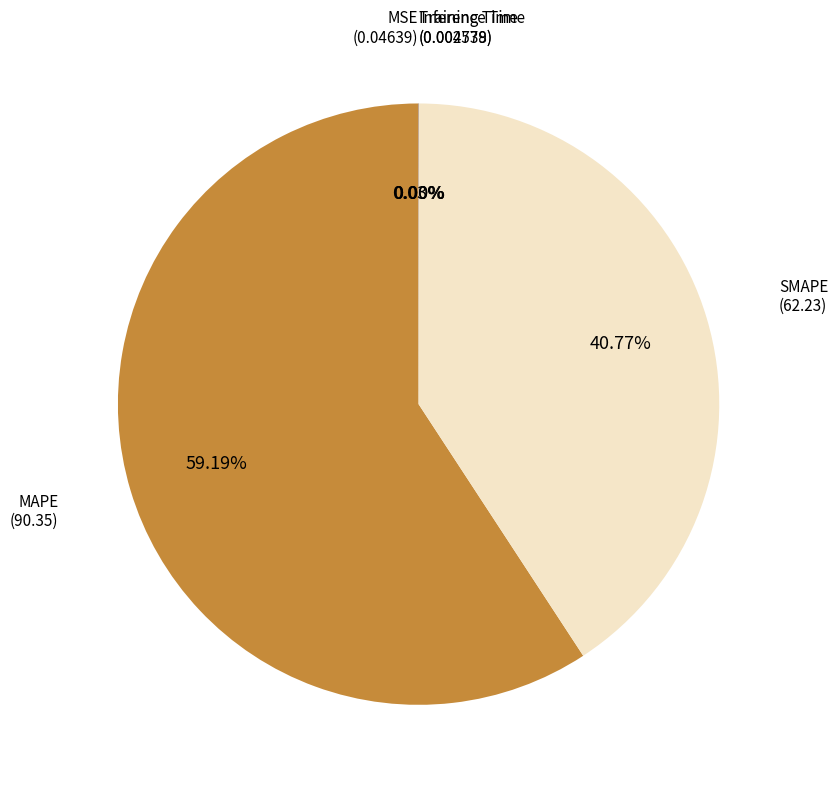

Does any single category account for the majority?

Yes